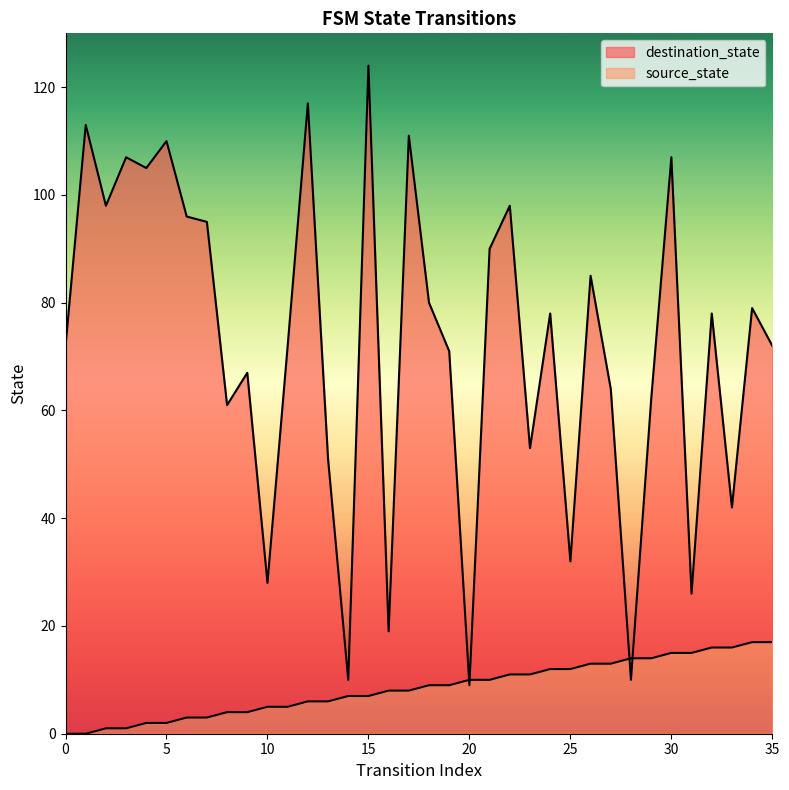

Reading left to right, transcribe all the data shown in this chart.

source_state: 0	0	1	1	2	2	3	3	4	4	5	5	6	6	7	7	8	8	9	9	10	10	11	11	12	12	13	13	14	14	15	15	16	16	17	17
destination_state: 72	113	98	107	105	110	96	95	61	67	28	72	117	51	10	124	19	111	80	71	9	90	98	53	78	32	85	64	10	62	107	26	78	42	79	72